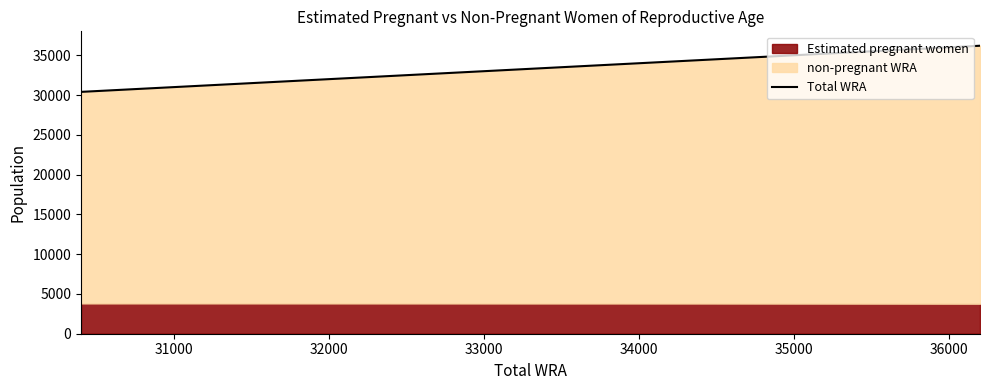

Count the number of categories in the chart.

11